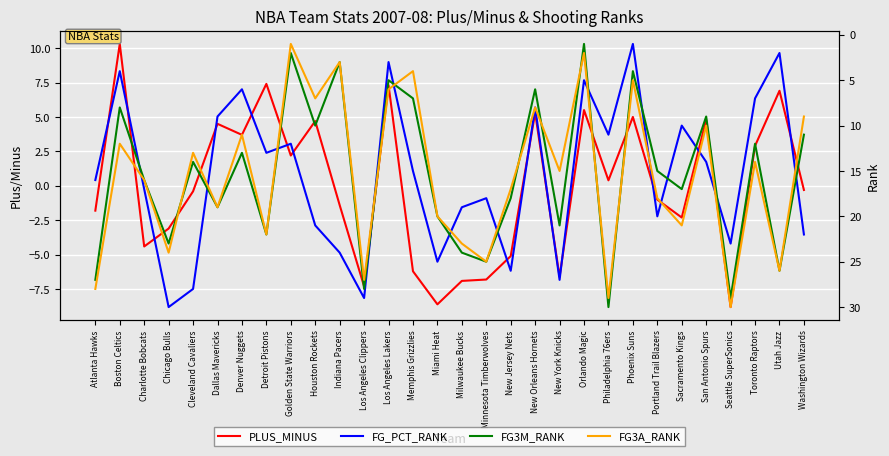

Reading left to right, what are all the values shown in this chart?

PLUS_MINUS: -1.8	10.3	-4.4	-3.1	-0.4	4.5	3.7	7.4	2.2	4.7	-1.4	-7.3	7.3	-6.2	-8.6	-6.9	-6.8	-5.1	5.3	-6.6	5.5	0.4	5.0	-1.0	-2.3	4.8	-8.8	2.9	6.9	-0.3
FG_PCT_RANK: 16.0	4.0	17.0	30.0	28.0	9.0	6.0	13.0	12.0	21.0	24.0	29.0	3.0	15.0	25.0	19.0	18.0	26.0	8.0	27.0	5.0	11.0	1.0	20.0	10.0	14.0	23.0	7.0	2.0	22.0
FG3M_RANK: 27.0	8.0	16.0	23.0	14.0	19.0	13.0	22.0	2.0	10.0	3.0	28.0	5.0	7.0	20.0	24.0	25.0	18.0	6.0	21.0	1.0	30.0	4.0	15.0	17.0	9.0	29.0	12.0	26.0	11.0
FG3A_RANK: 28.0	12.0	16.0	24.0	13.0	19.0	11.0	22.0	1.0	7.0	3.0	27.0	6.0	4.0	20.0	23.0	25.0	17.0	8.0	15.0	2.0	29.0	5.0	18.0	21.0	10.0	30.0	14.0	26.0	9.0